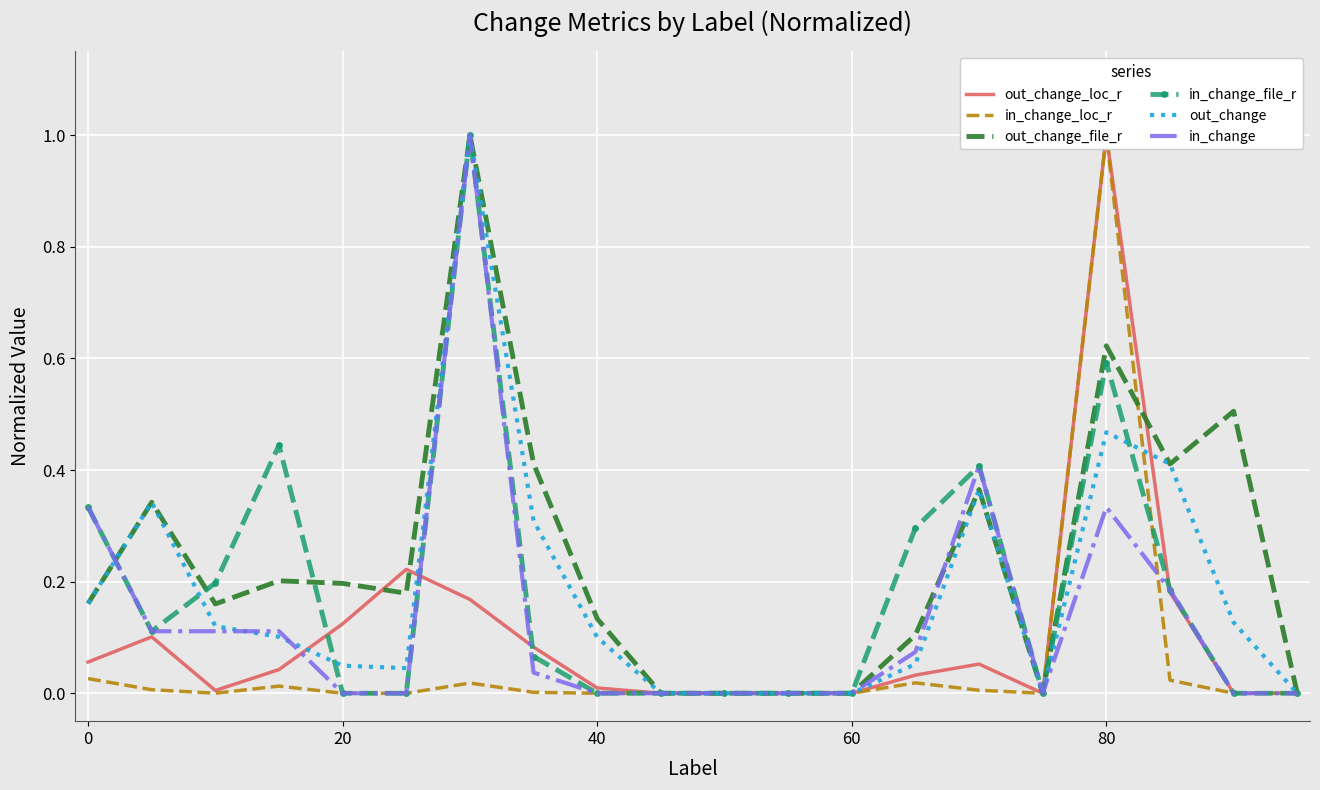

Which has a higher value, 12 or 9?

12